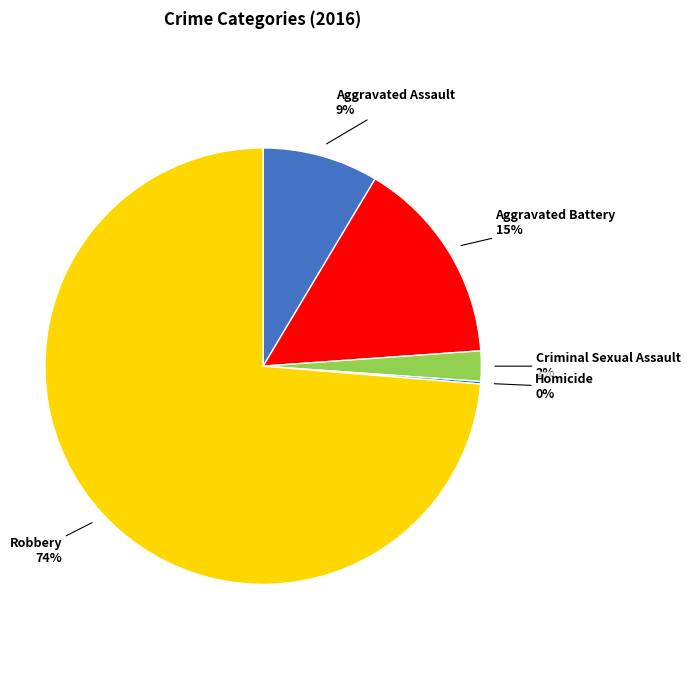

To the nearest percent, what is the average slice percentage?

20%